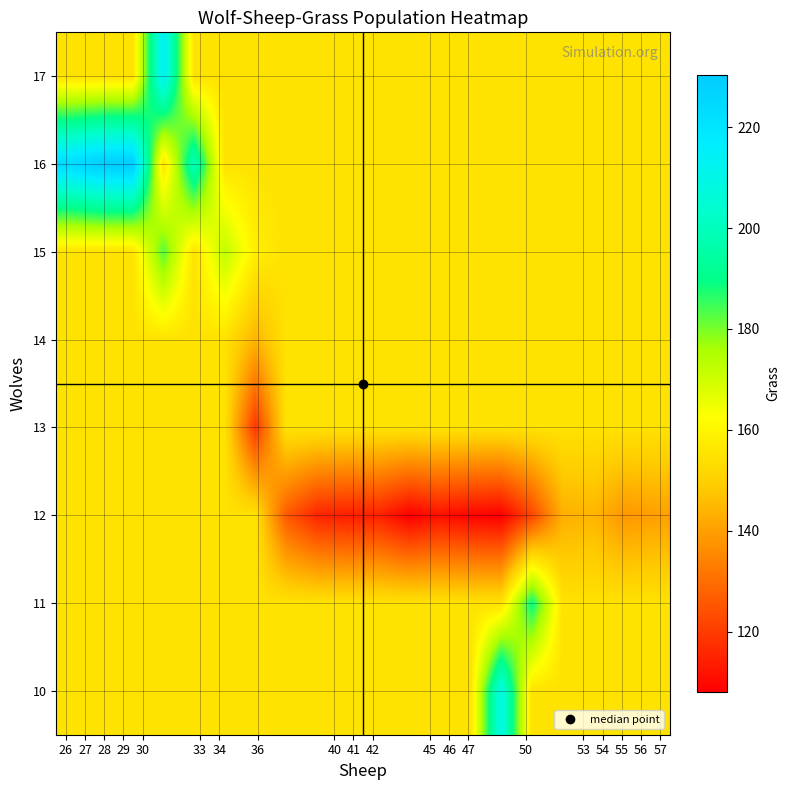

Reading left to right, list all the values displayed in this chart.

10: 154.8	154.8	154.8	154.8	154.8	154.8	154.8	154.8	154.8	154.8	154.8	154.8	154.8	154.8	210.0	154.8	154.8	154.8	154.8	154.8
11: 154.8	154.8	154.8	154.8	154.8	154.8	154.8	154.8	154.8	154.8	154.8	154.8	154.8	154.8	154.8	190.0	154.8	154.8	154.8	154.8
12: 154.8	154.8	154.8	154.8	154.8	154.8	154.8	126.0	115.5	114.0	115.0	108.0	111.5	109.0	108.0	122.0	143.0	144.5	138.2	140.0
13: 154.8	154.8	154.8	154.8	154.8	154.8	119.0	154.8	154.8	154.8	154.8	154.8	154.8	154.8	154.8	154.8	154.8	154.8	154.8	154.8
14: 154.8	154.8	154.8	154.8	154.8	154.8	144.0	154.8	154.8	154.8	154.8	154.8	154.8	154.8	154.8	154.8	154.8	154.8	154.8	154.8
15: 154.8	154.8	154.8	183.0	154.8	172.5	158.0	154.8	154.8	154.8	154.8	154.8	154.8	154.8	154.8	154.8	154.8	154.8	154.8	154.8
16: 224.6	230.0	230.4	154.8	200.0	154.8	154.8	154.8	154.8	154.8	154.8	154.8	154.8	154.8	154.8	154.8	154.8	154.8	154.8	154.8
17: 154.8	154.8	154.8	215.0	154.8	154.8	154.8	154.8	154.8	154.8	154.8	154.8	154.8	154.8	154.8	154.8	154.8	154.8	154.8	154.8